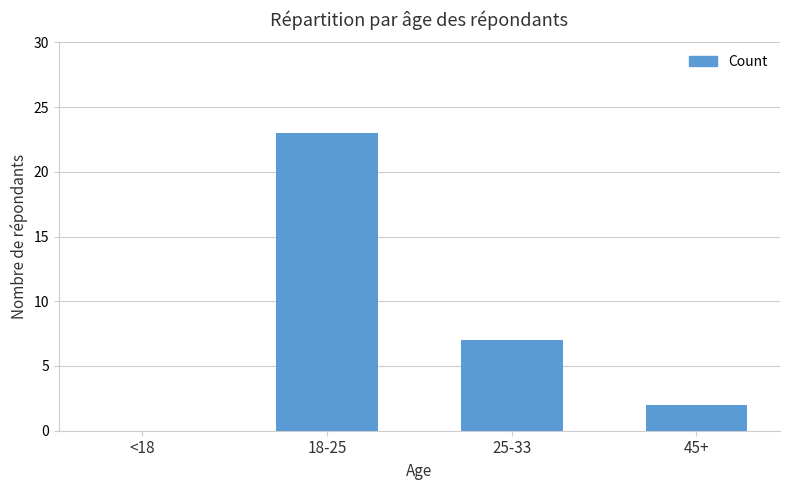

True or false: the data shows 7 at 25-33.

True